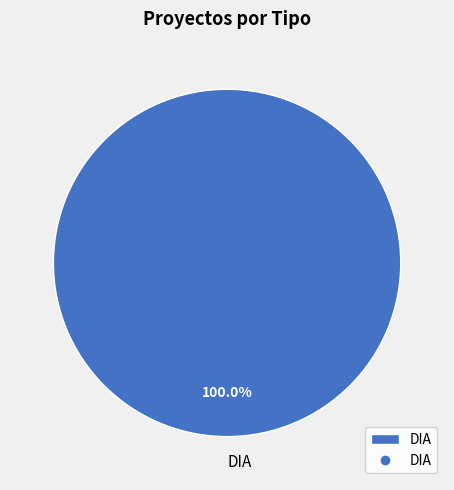

Is DIA the majority of the pie?

Yes